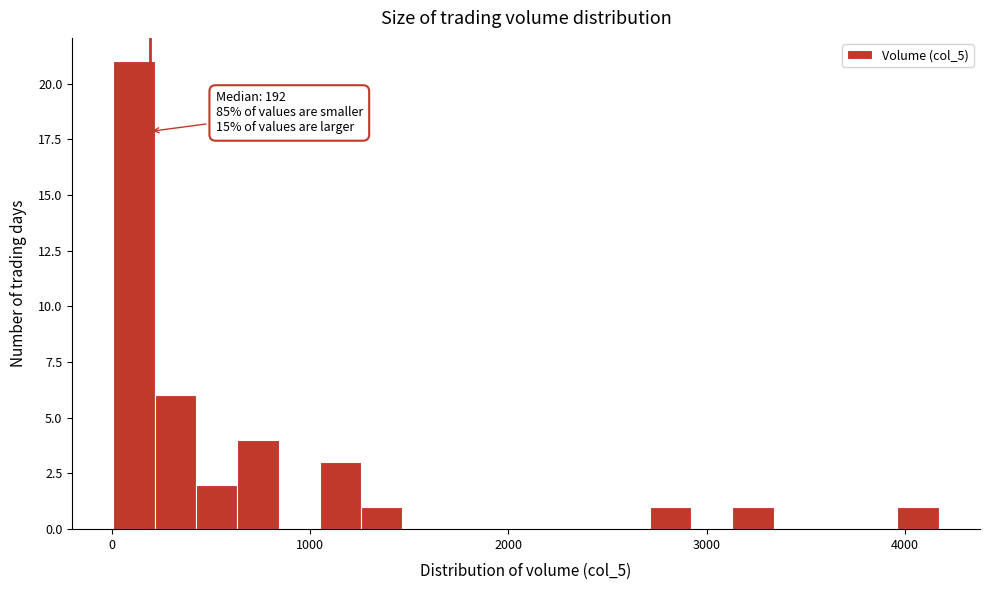

Around what value on the x-axis is the tallest bar? Give the approximate position of its centre, as read against the axis.

100